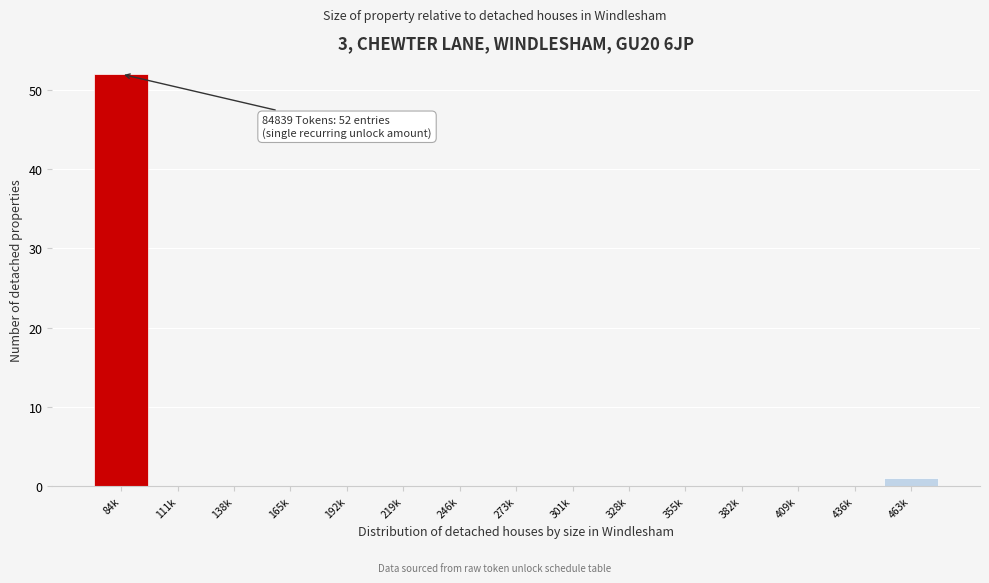

Reading left to right, list all the values displayed in this chart.

84k=52	111k=0	138k=0	165k=0	192k=0	219k=0	246k=0	273k=0	301k=0	328k=0	355k=0	382k=0	409k=0	436k=0	463k=1